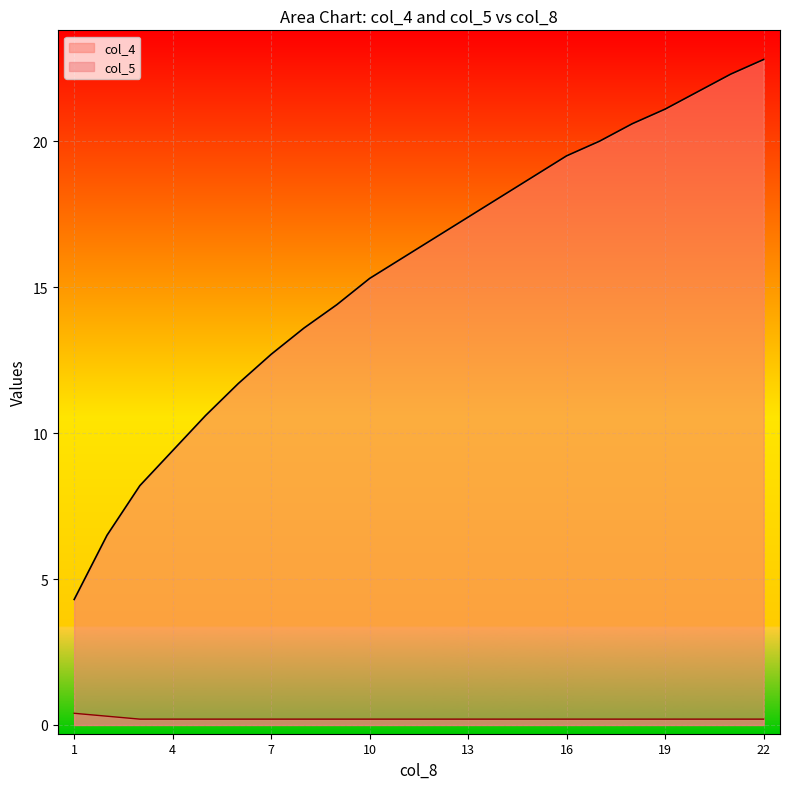

Which label corresponds to the smallest value in the chart?

3